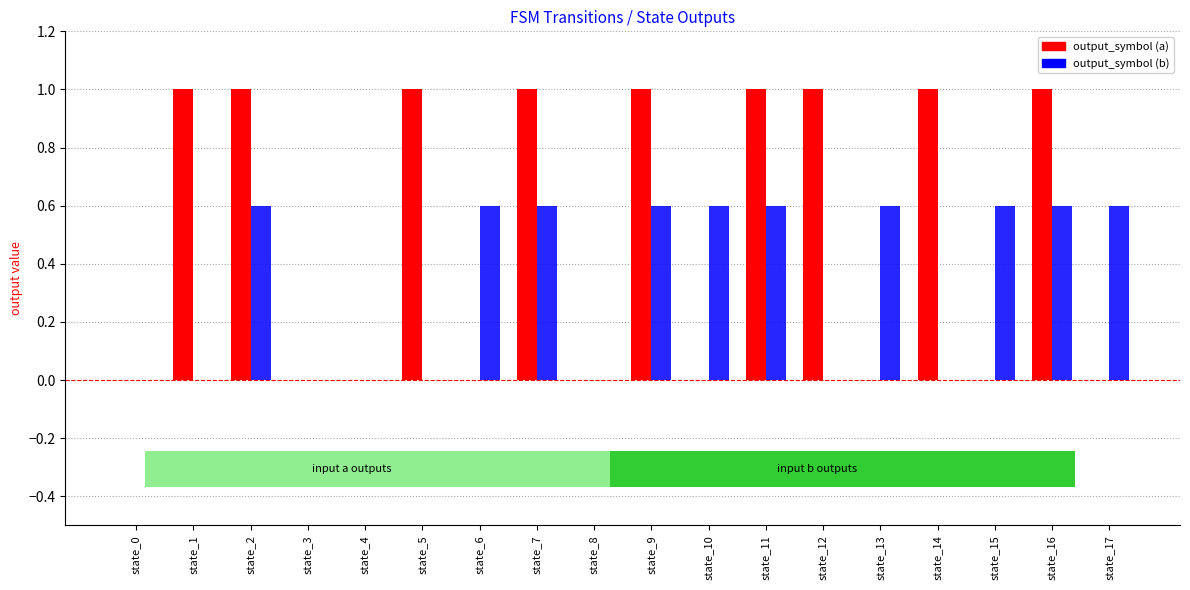

Is the value of output_symbol (a) at state_17 greater than the value of output_symbol (b) at state_2?

No